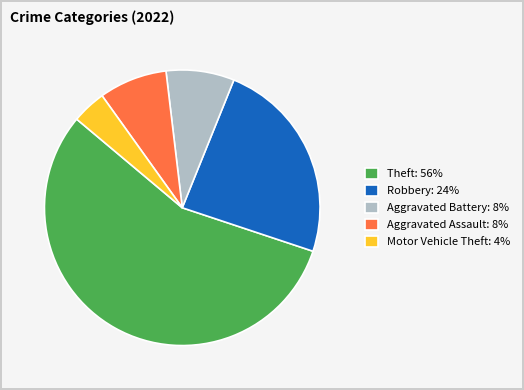

How many slices are in this pie chart?

5